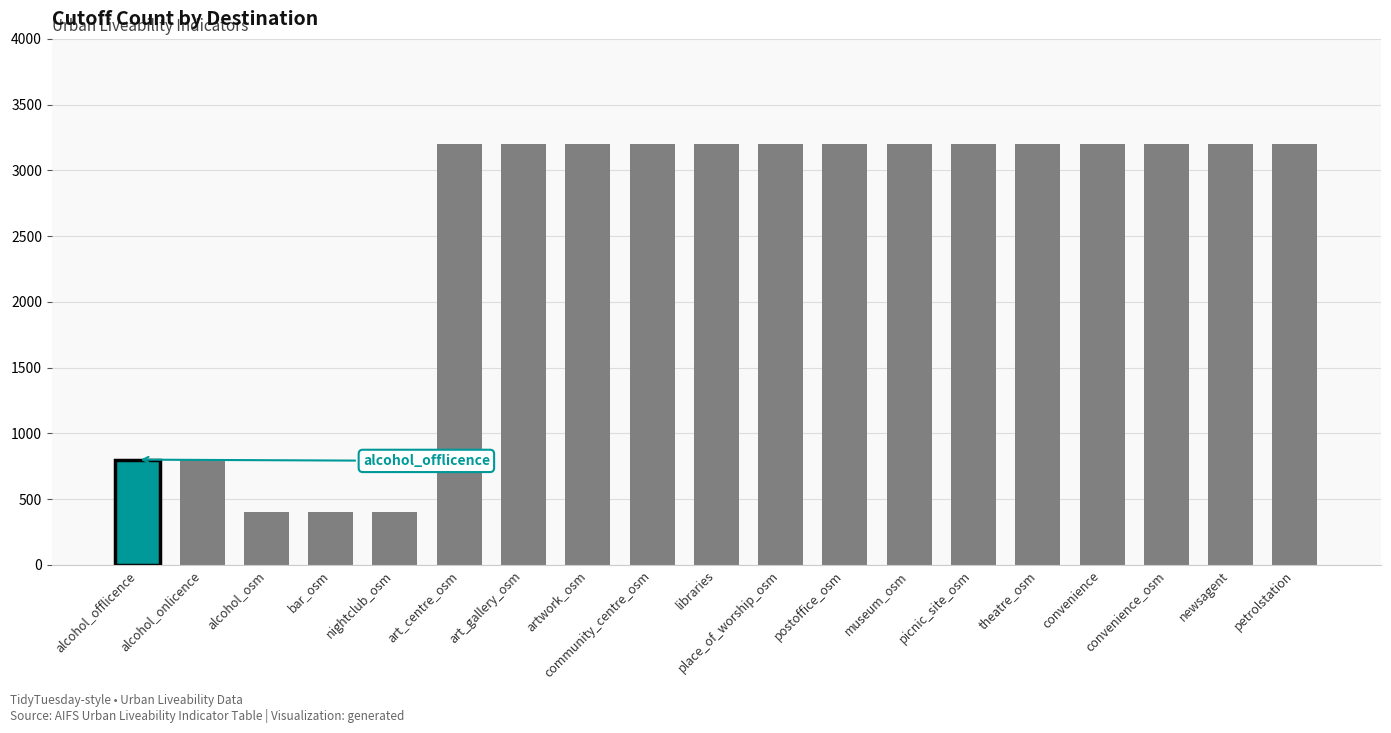

What is the maximum value shown in the chart?

3200